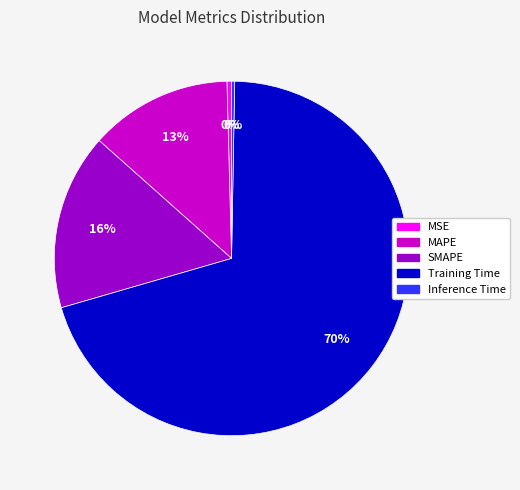

Combined, do Inference Time and MSE account for over 50%?

No